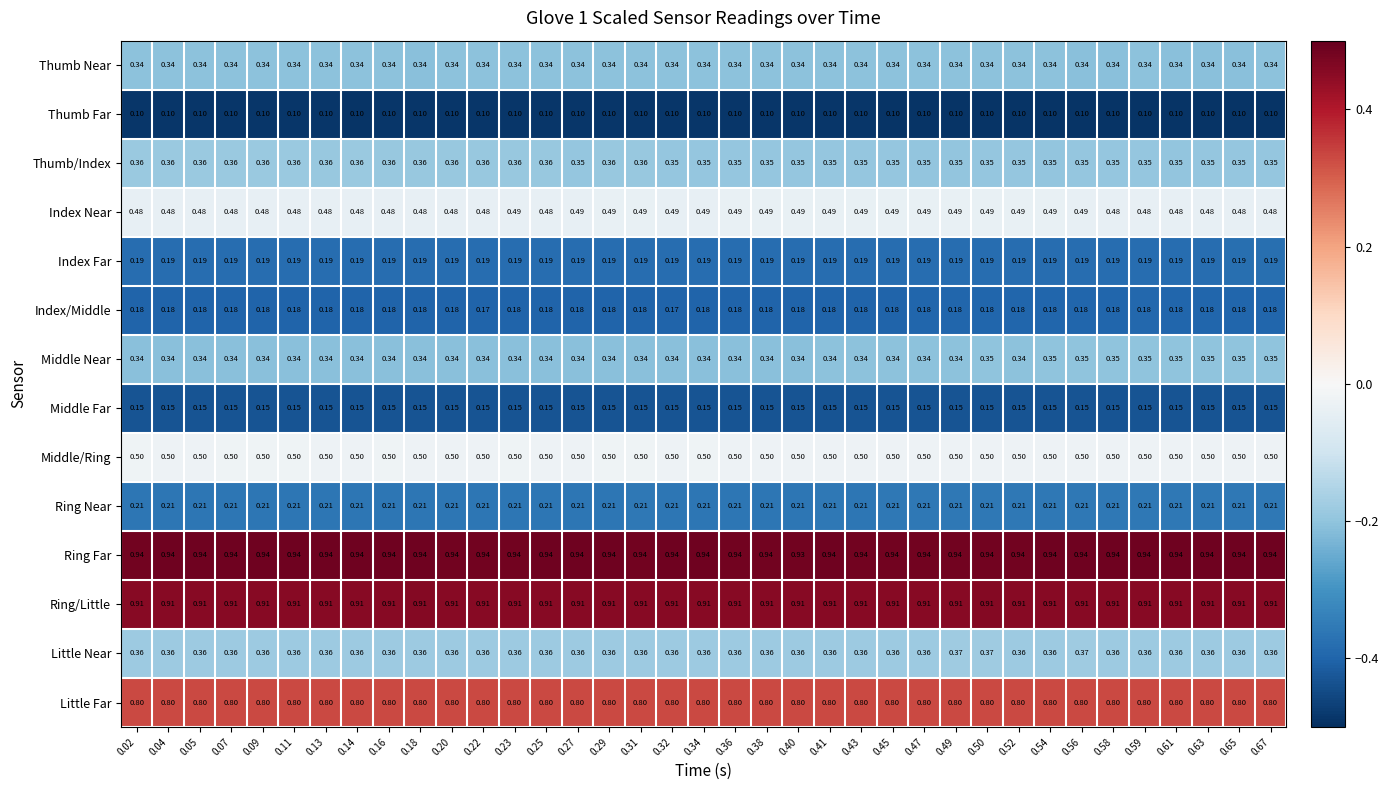

Is the value of Index Far at 0.05 greater than the value of Little Near at 0.18?

No